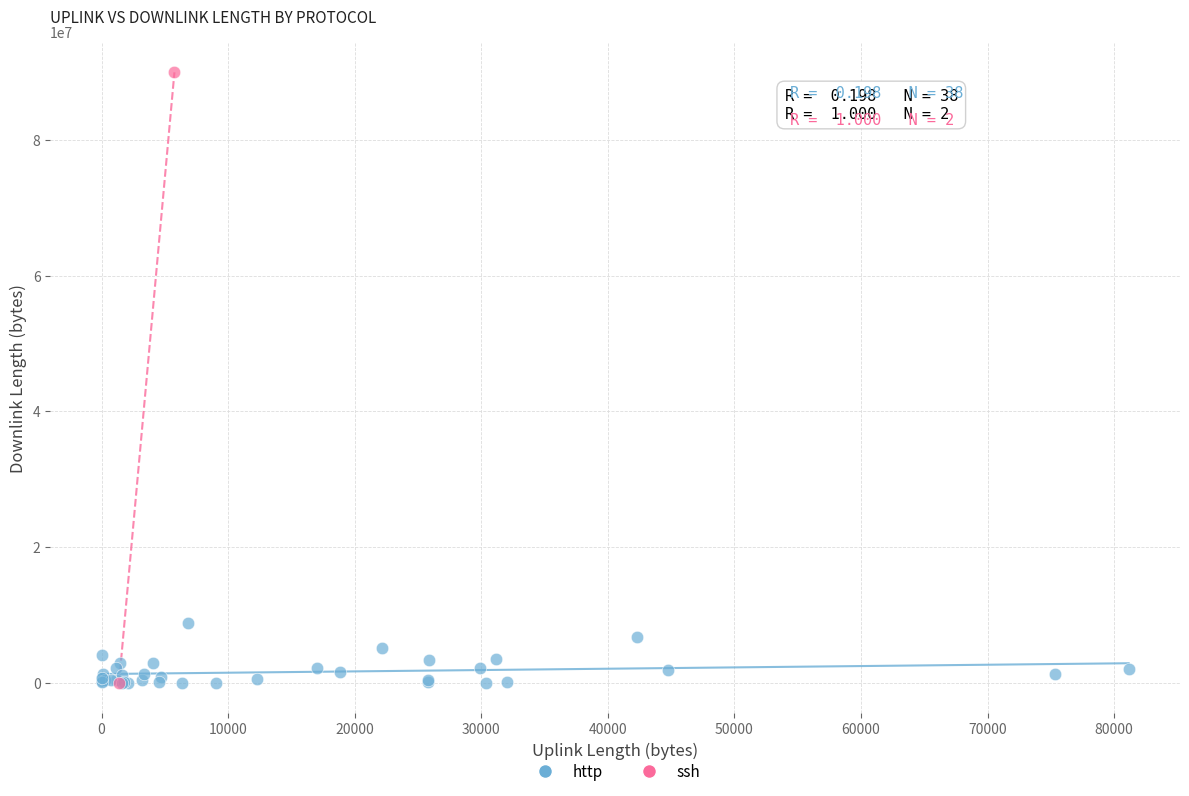

What are all the series names shown in the legend?

http, ssh